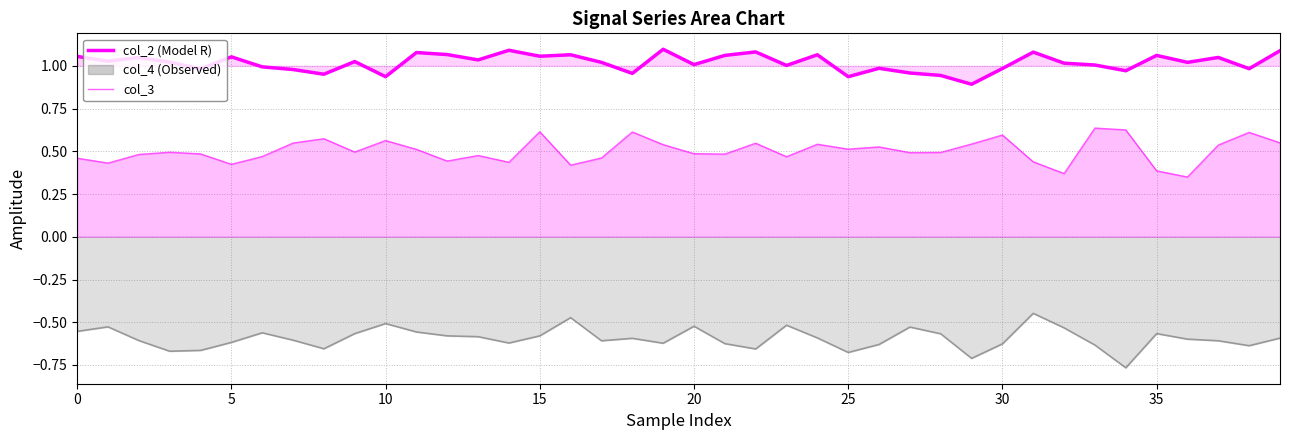

What is the label of the 13th point from the right?

27